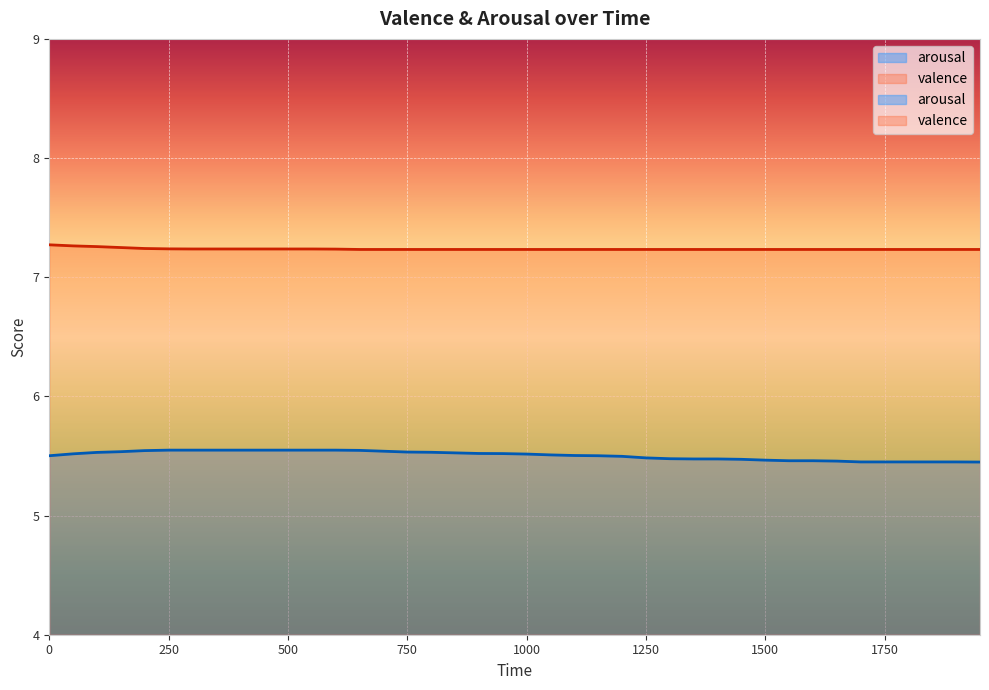

Reading left to right, what are all the values shown in this chart?

arousal: 5.5	5.5	5.5	5.5	5.5	5.5	5.5	5.5	5.5	5.5	5.5	5.5	5.5	5.5	5.5	5.5	5.5	5.5	5.5	5.5	5.5	5.5	5.5	5.5	5.5	5.5	5.5	5.5	5.5	5.5	5.5	5.5	5.5	5.5	5.5	5.5	5.5	5.5	5.5	5.4
valence: 7.3	7.3	7.3	7.2	7.2	7.2	7.2	7.2	7.2	7.2	7.2	7.2	7.2	7.2	7.2	7.2	7.2	7.2	7.2	7.2	7.2	7.2	7.2	7.2	7.2	7.2	7.2	7.2	7.2	7.2	7.2	7.2	7.2	7.2	7.2	7.2	7.2	7.2	7.2	7.2